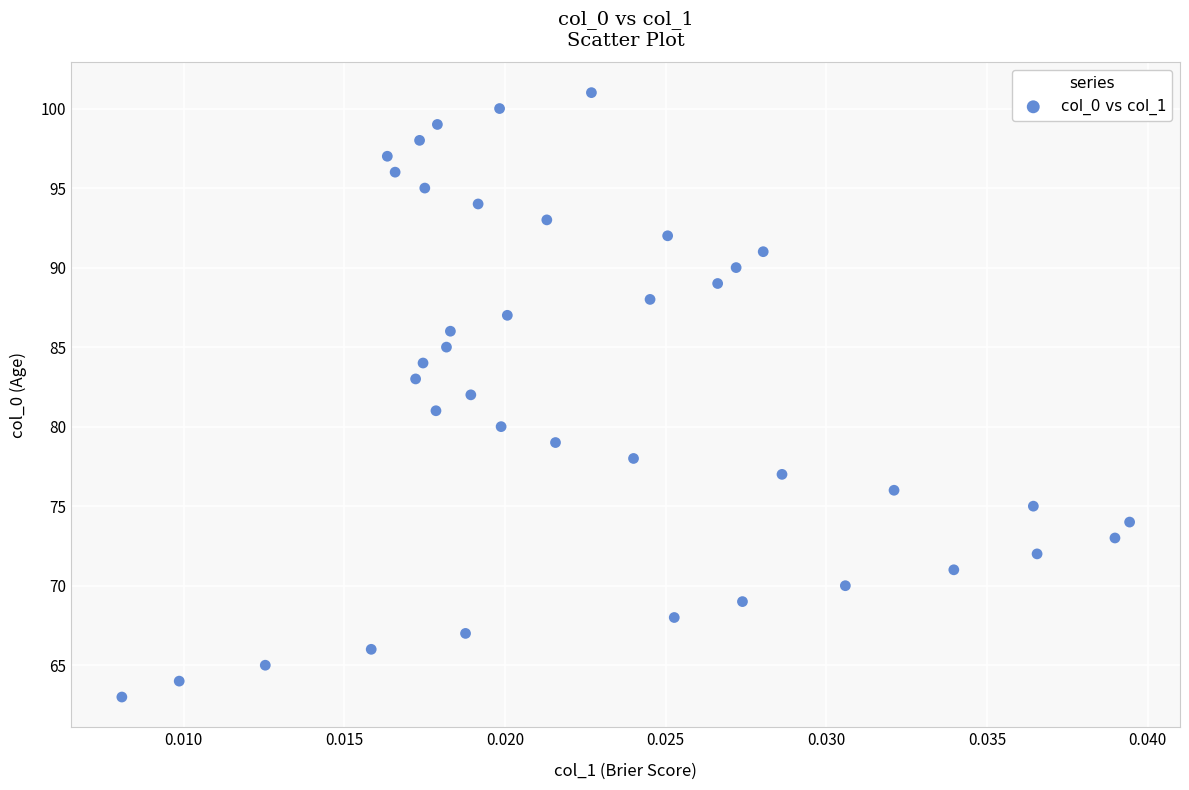

What is the range of Y values (max minus min)?

38